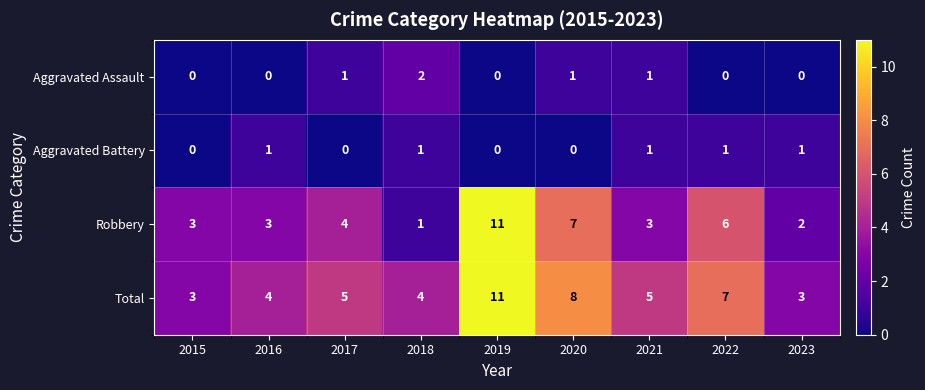

What is the sum of all Aggravated Battery values?

5